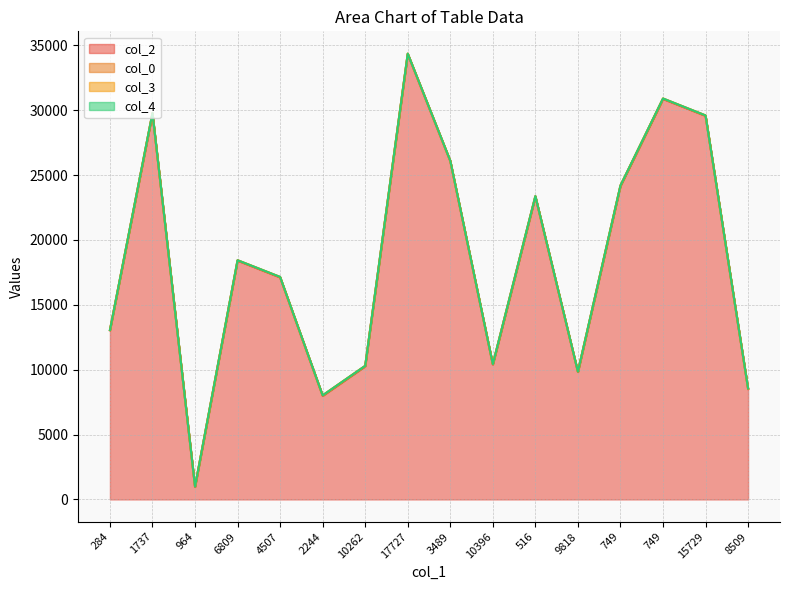

Which series has the widest spread of values?

col_2